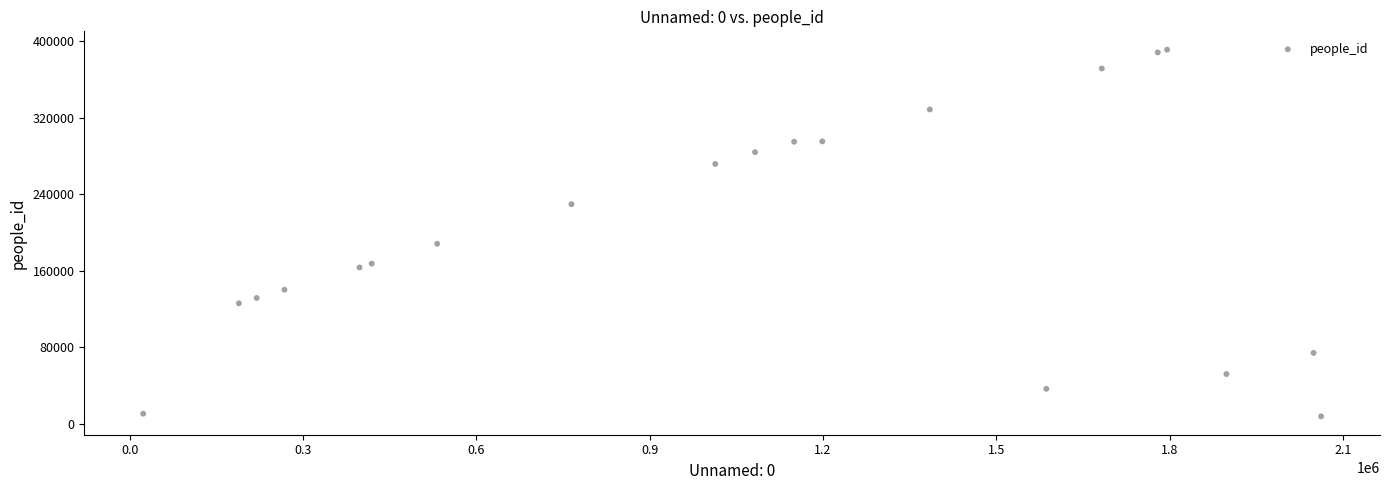

What Y value in the scatter plot is closest to 199415?

188180